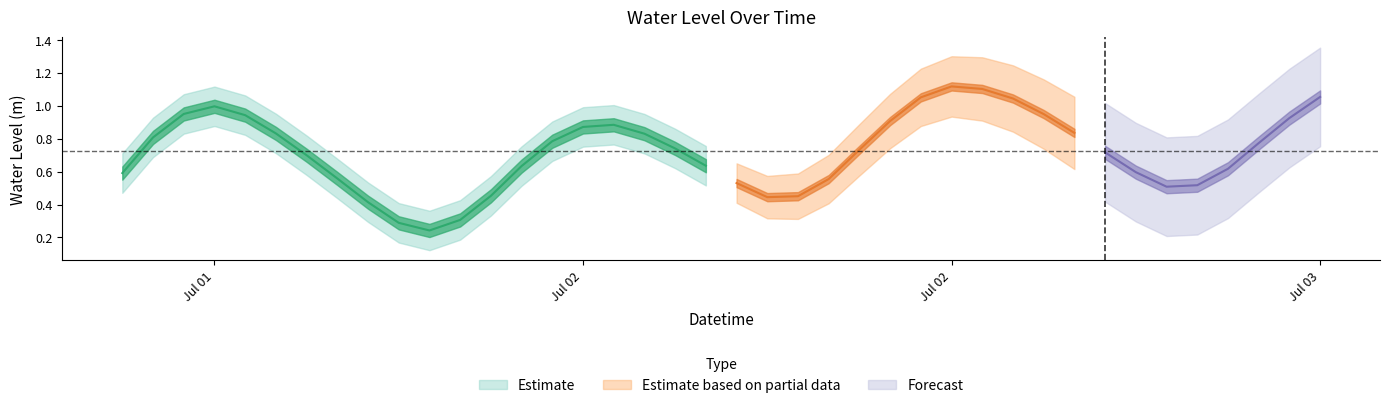

Which label corresponds to the smallest value in the chart?

2025-07-01 22:00:00